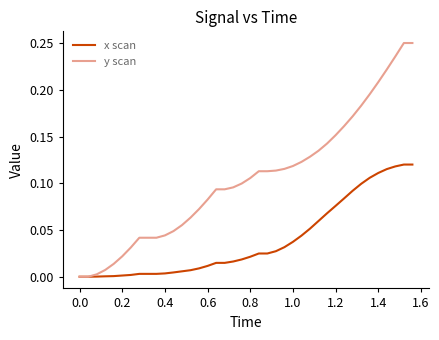

Which series has the widest spread of values?

y scan